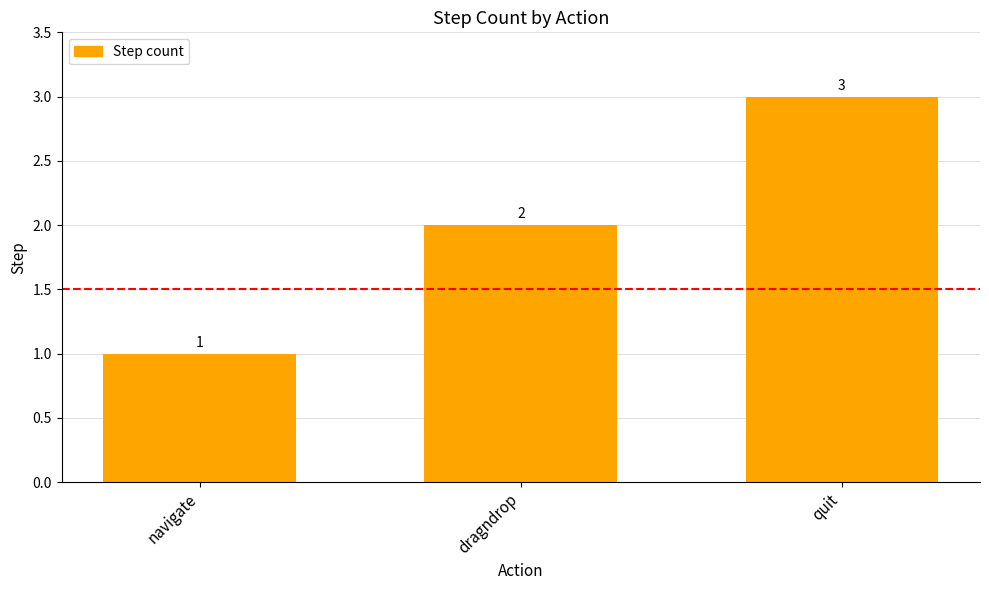

What is the label of the 3rd bar from the right?

navigate